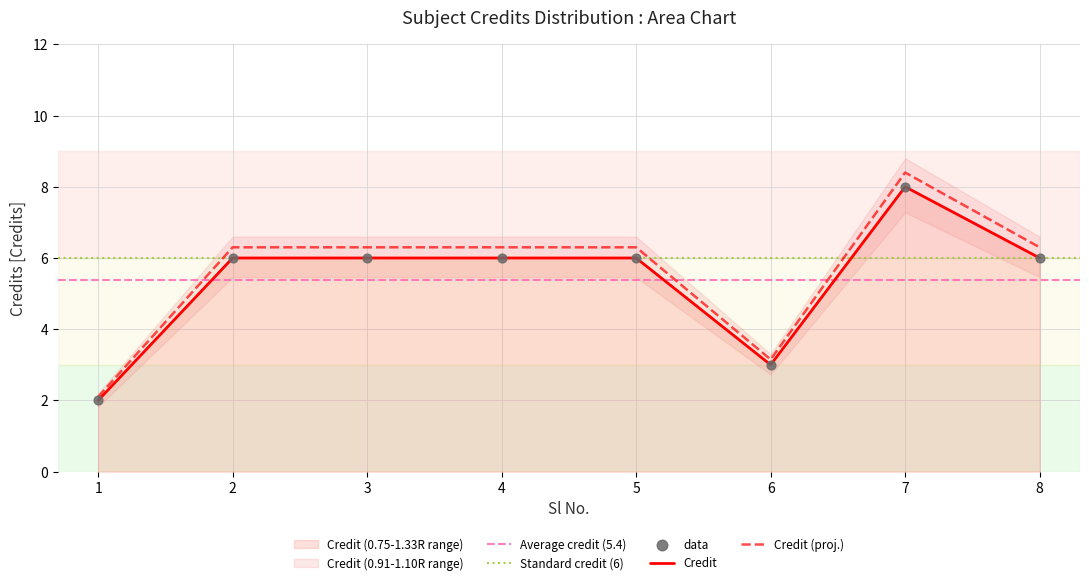

Which has a higher value, 1 or 5?

5